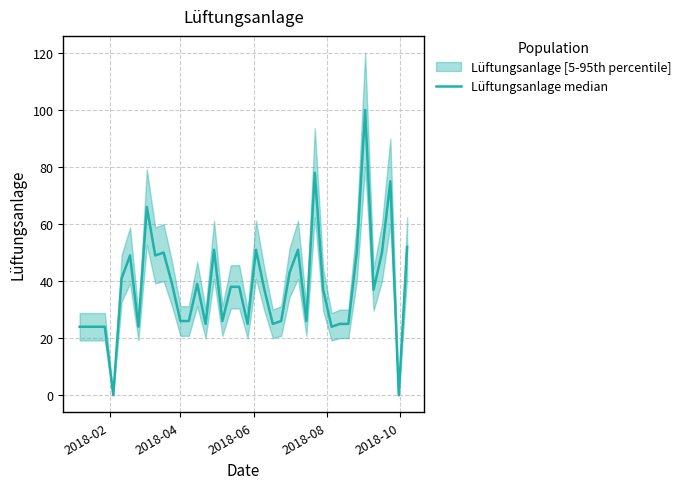

At which category does the chart reach its minimum across all series?

2018-10